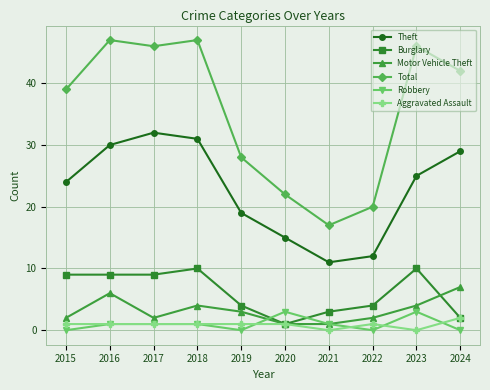

Which series changed the most between 2017 and 2018?

Motor Vehicle Theft